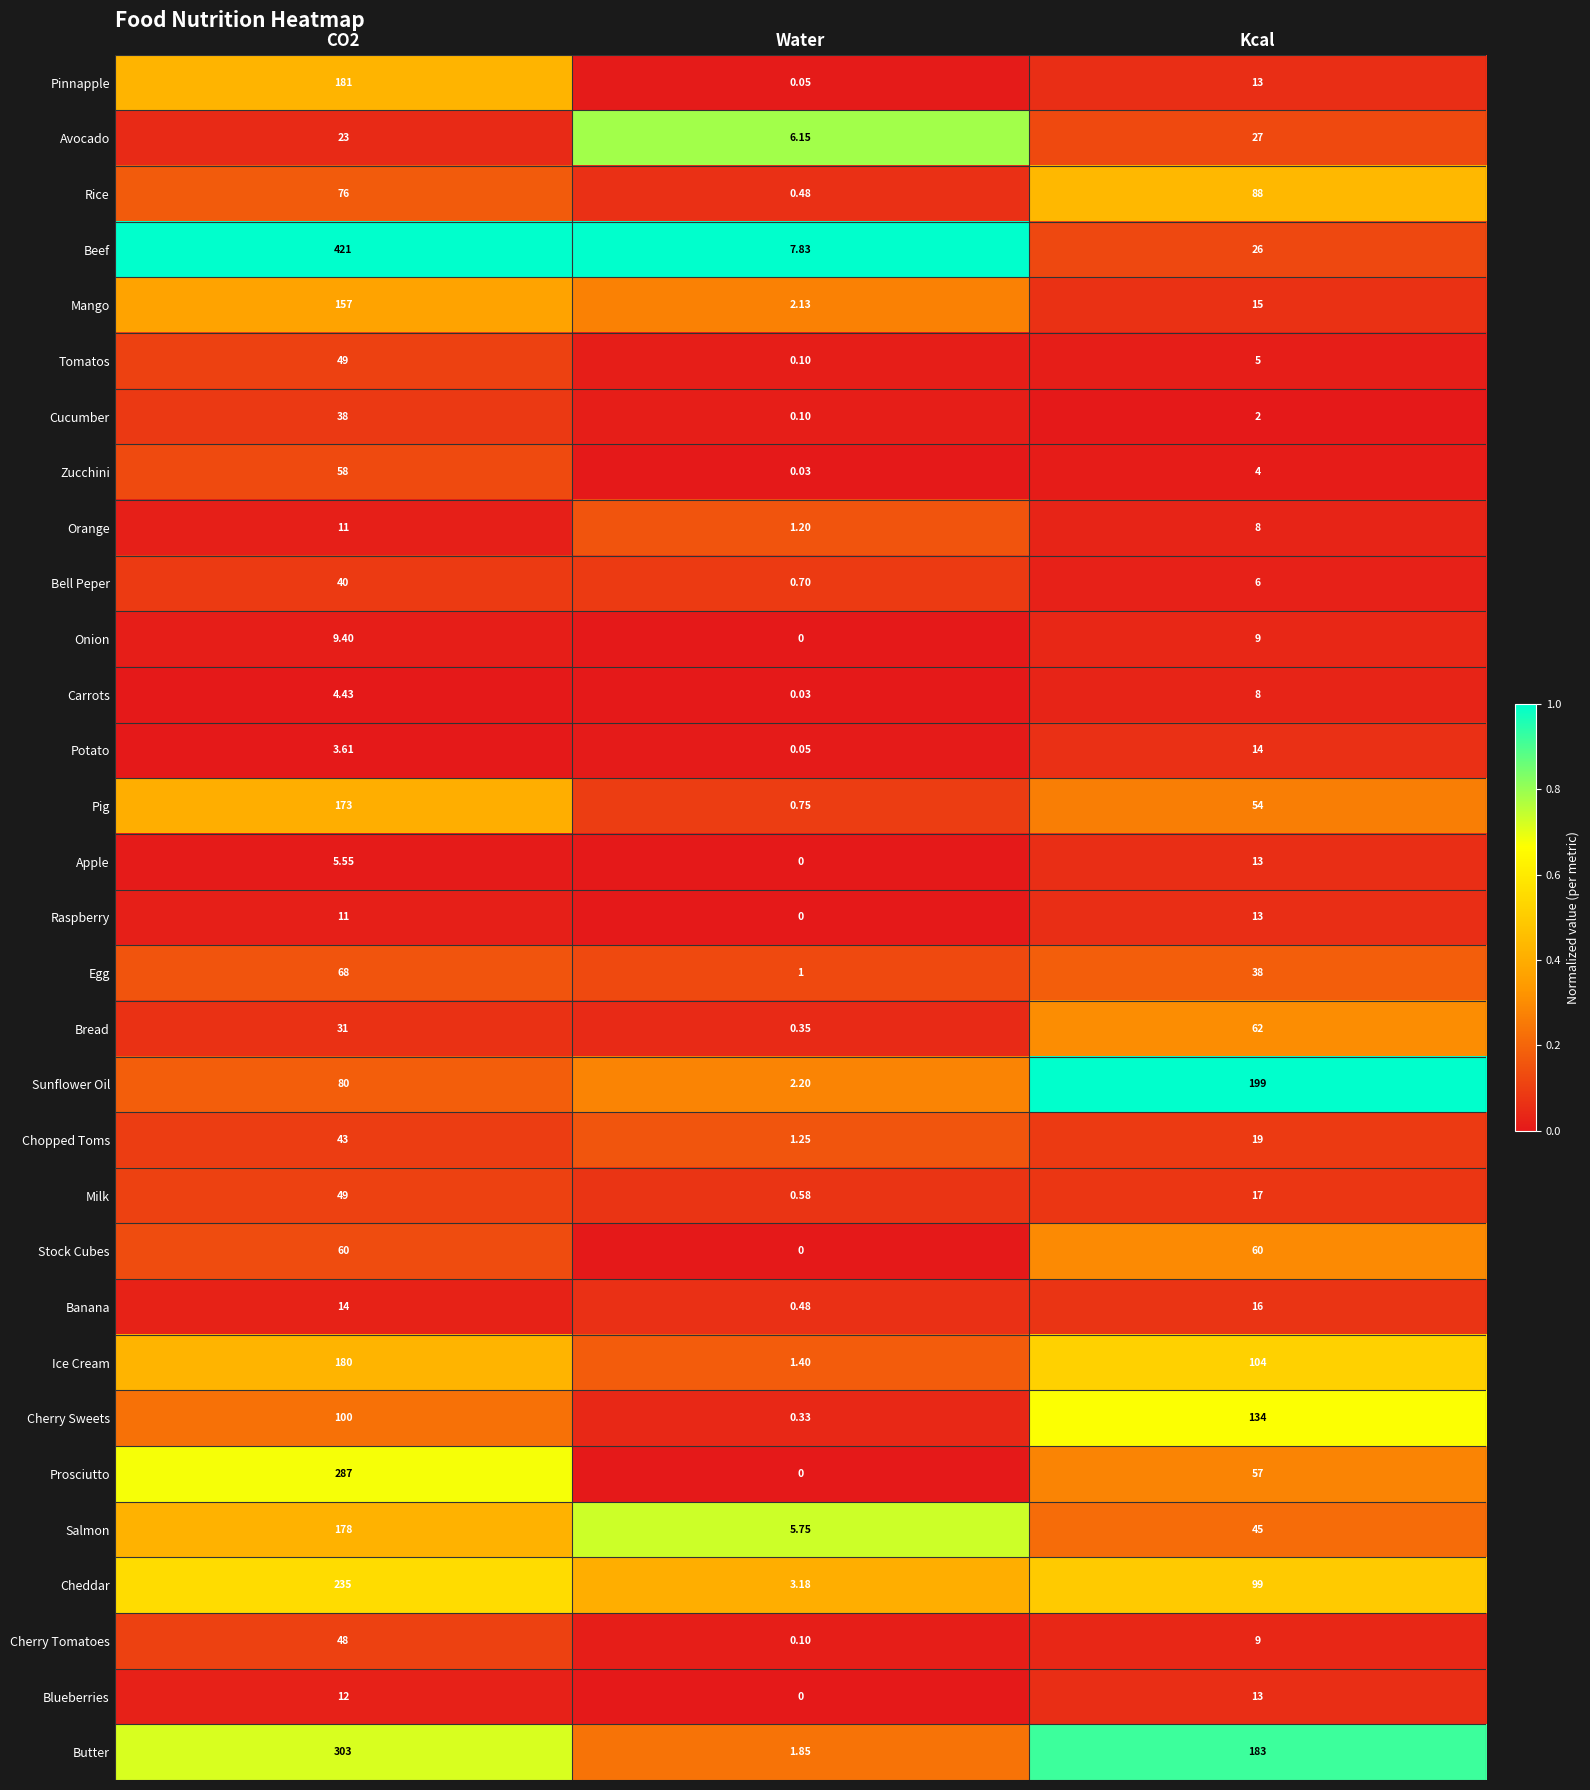

Is the value of Banana at Water greater than the value of Ice Cream at Kcal?

No